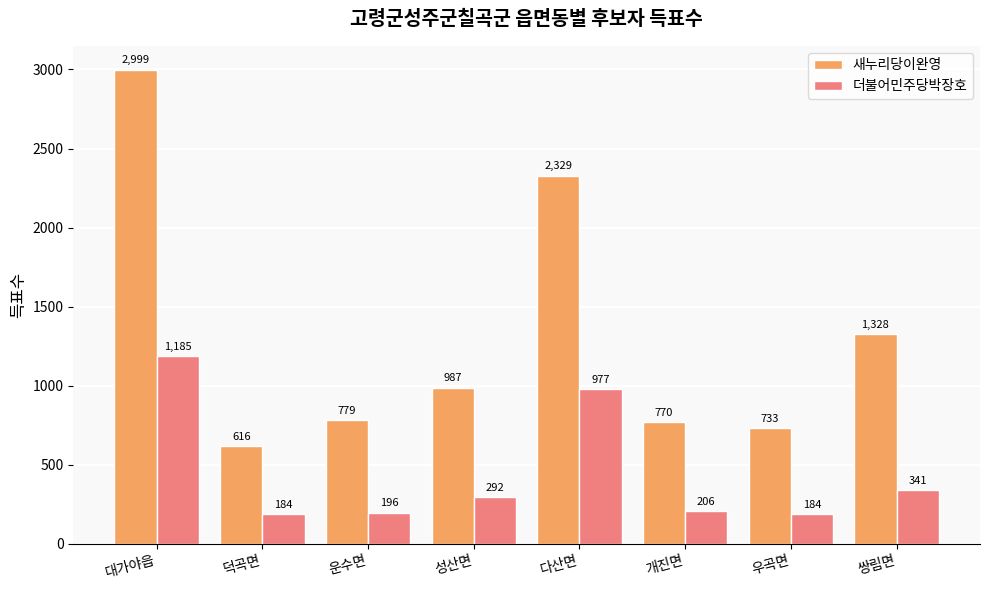

How many groups of bars are there?

8